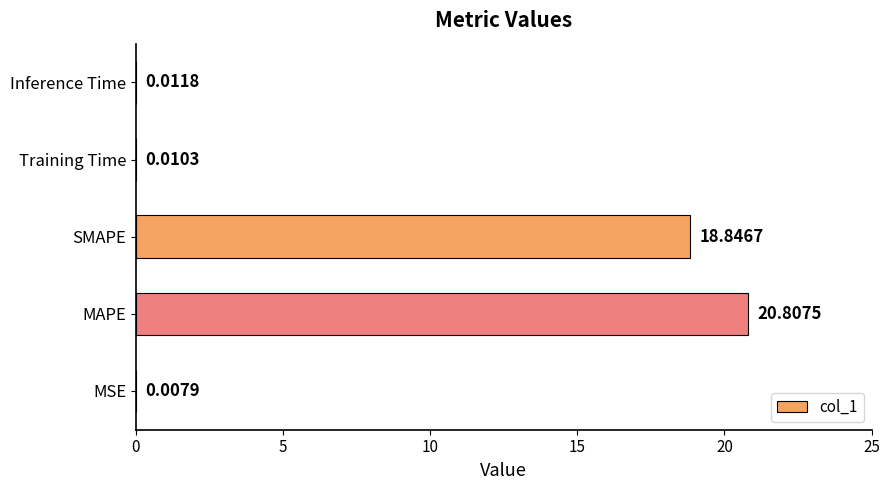

Between Training Time and MAPE, which is larger?

MAPE